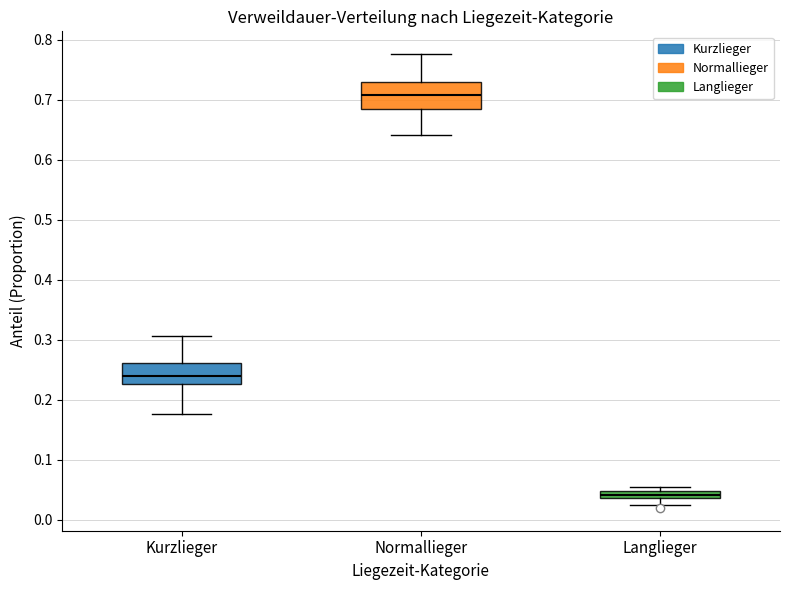

Where does the lower whisker of the box for Kurzlieger end on the y-axis? The values are not printed on the chart, so give them approximately, as read against the axis.

0.18